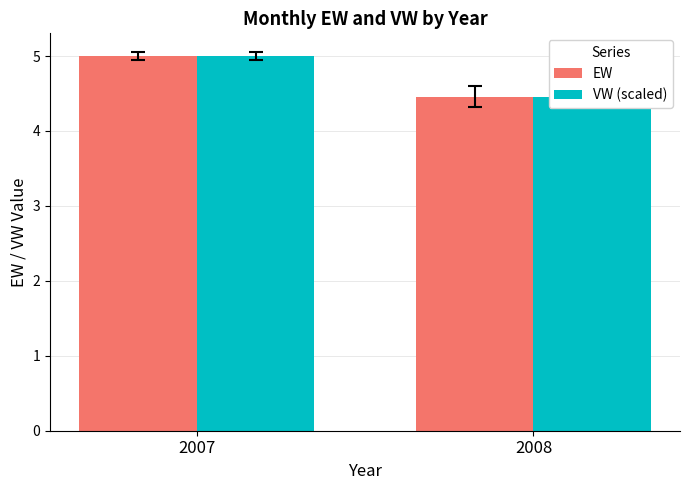

Which series has the largest total across all categories?

EW